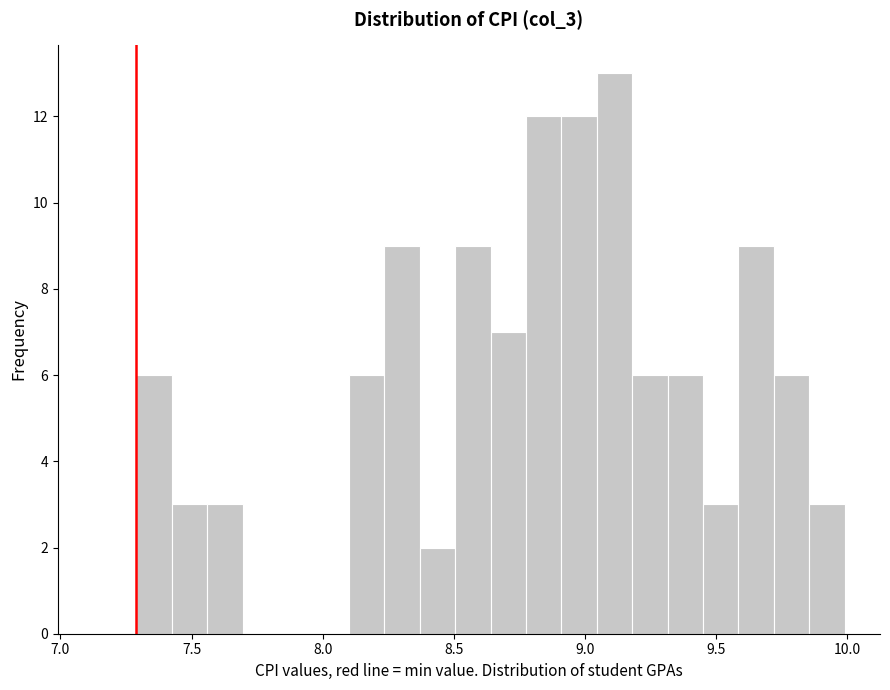

Around what value on the x-axis is the tallest bar? Give the approximate position of its centre, as read against the axis.

9.10